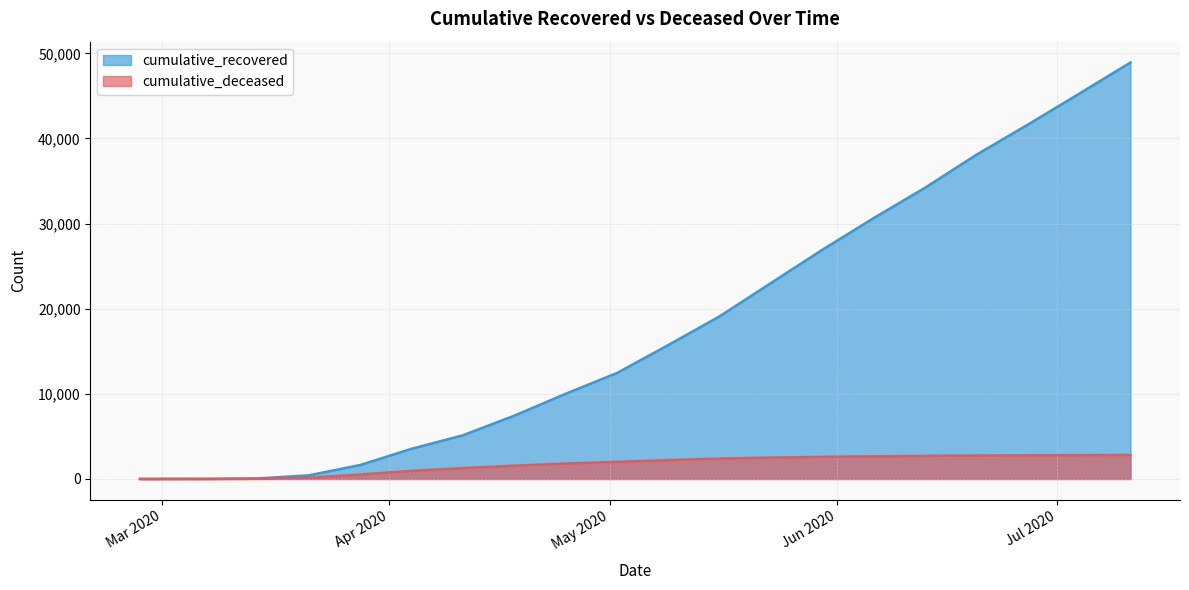

What is the sum of the cumulative_recovered values at 2020-06-20 and 2020-05-16?

57190